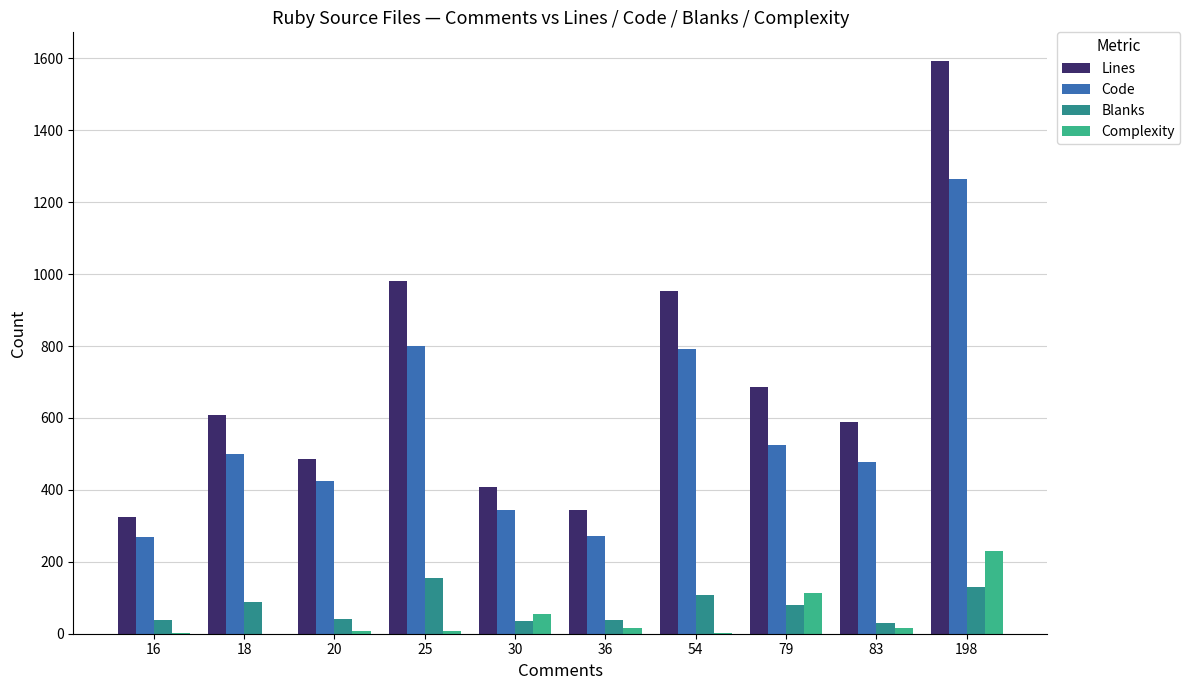

The value of Blanks at 25 is 156. True or false?

True